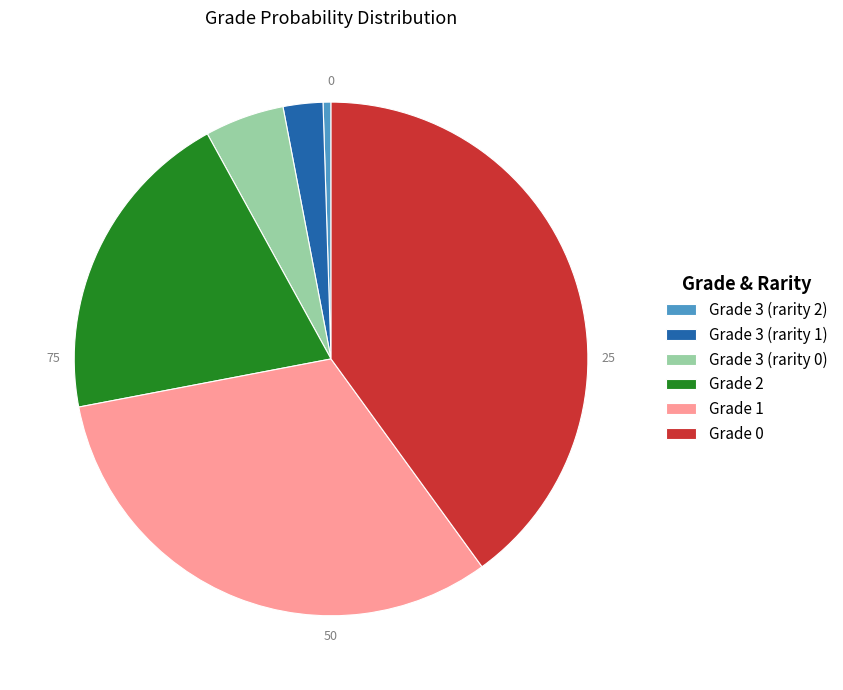

True or false: Grade 2 accounts for 20% of the total.

True